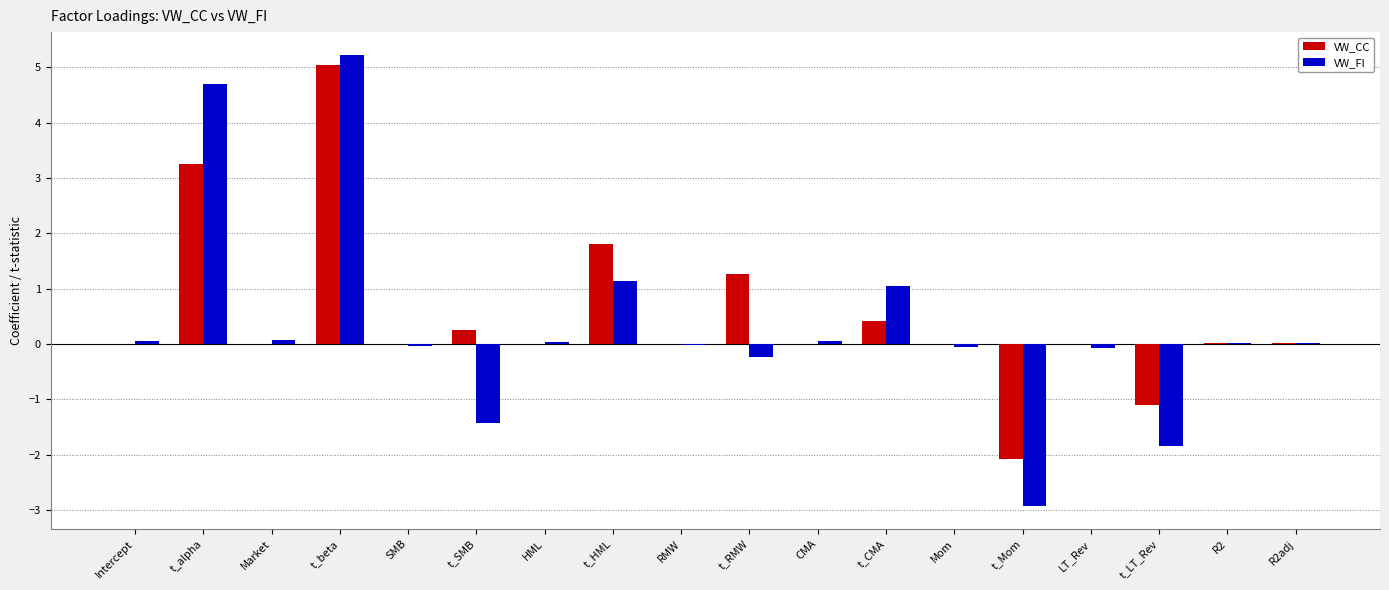

At which category is the sum across all series the highest?

t_beta